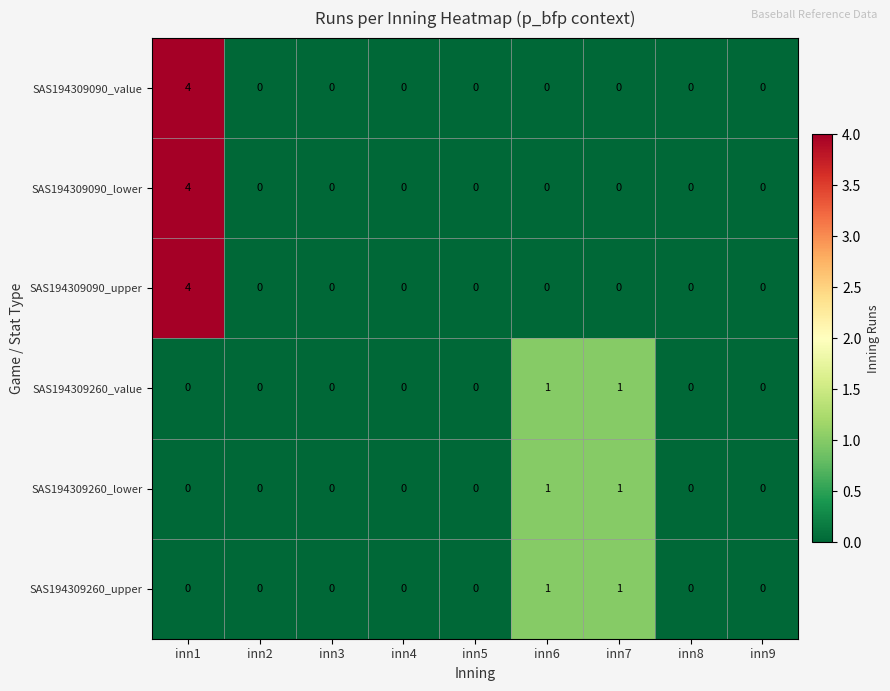

What is the maximum value for SAS194309090_upper?

4